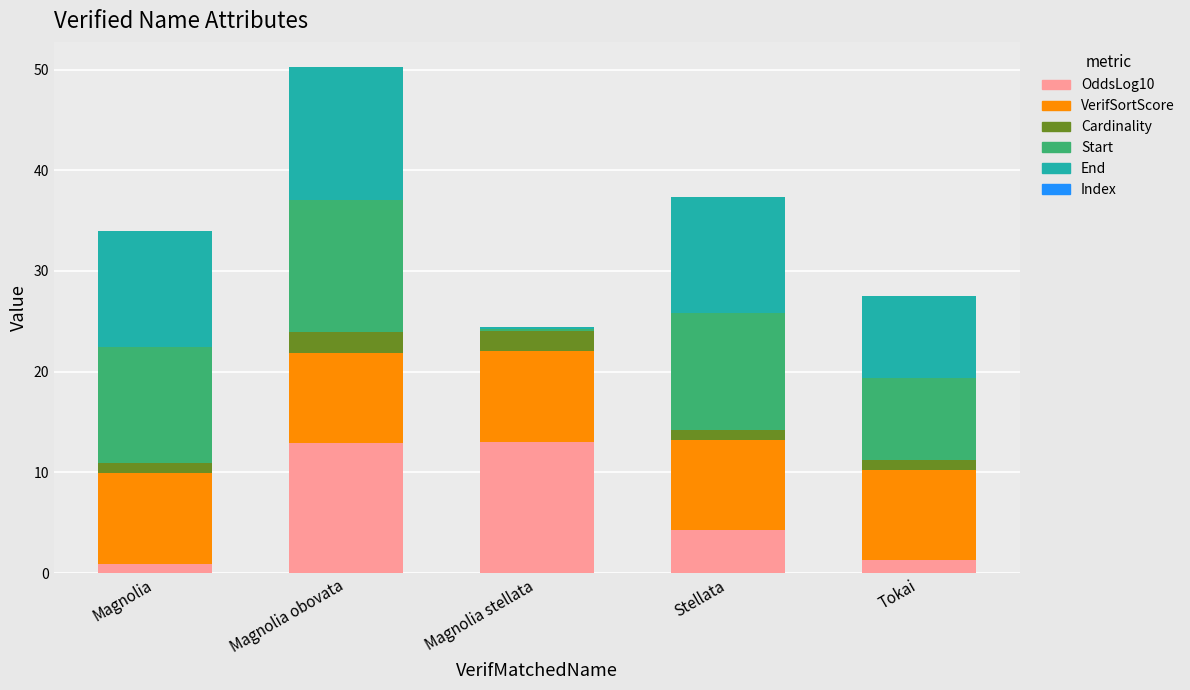

At which category is the sum across all series the highest?

Magnolia obovata